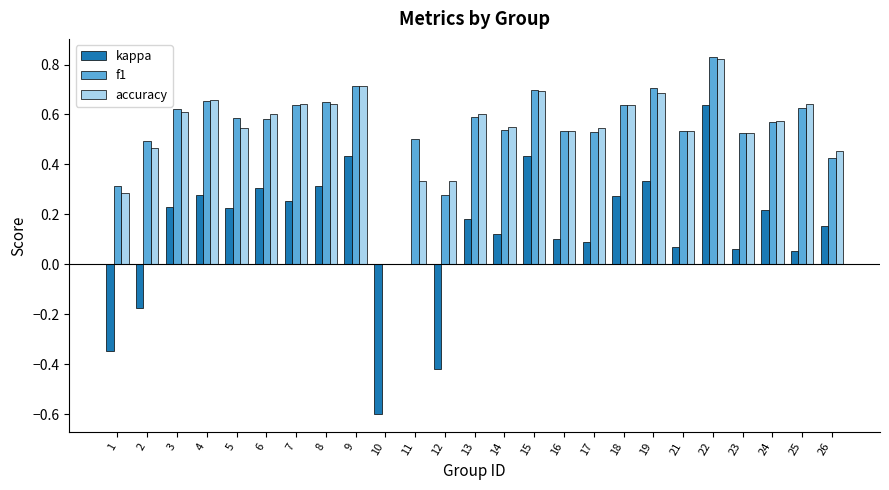

Which series changed the most between 16 and 22?

kappa